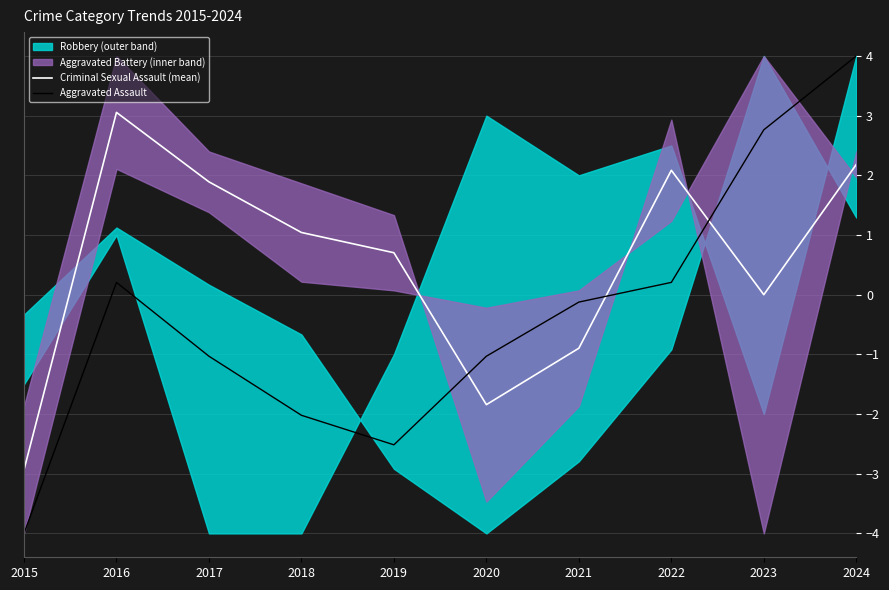

Where is the first local minimum for Criminal Sexual Assault (mean)?

2020